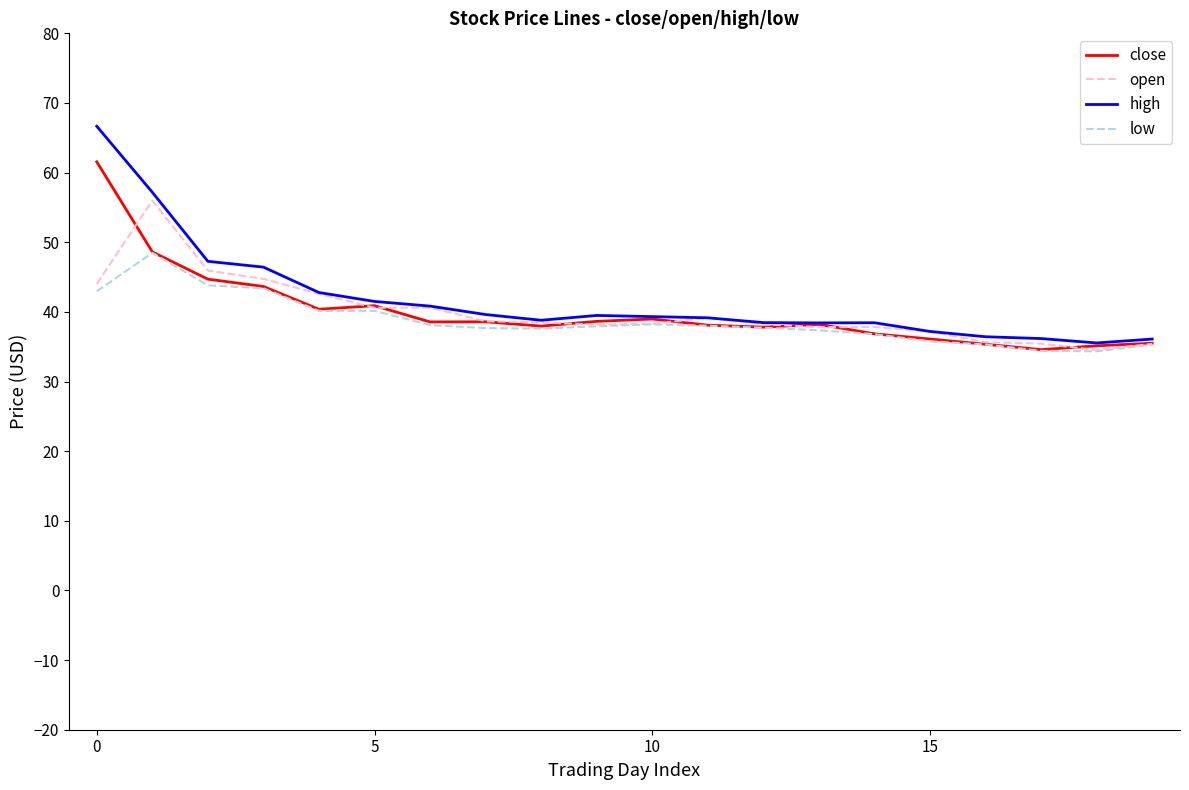

Count the number of categories in the chart.

20